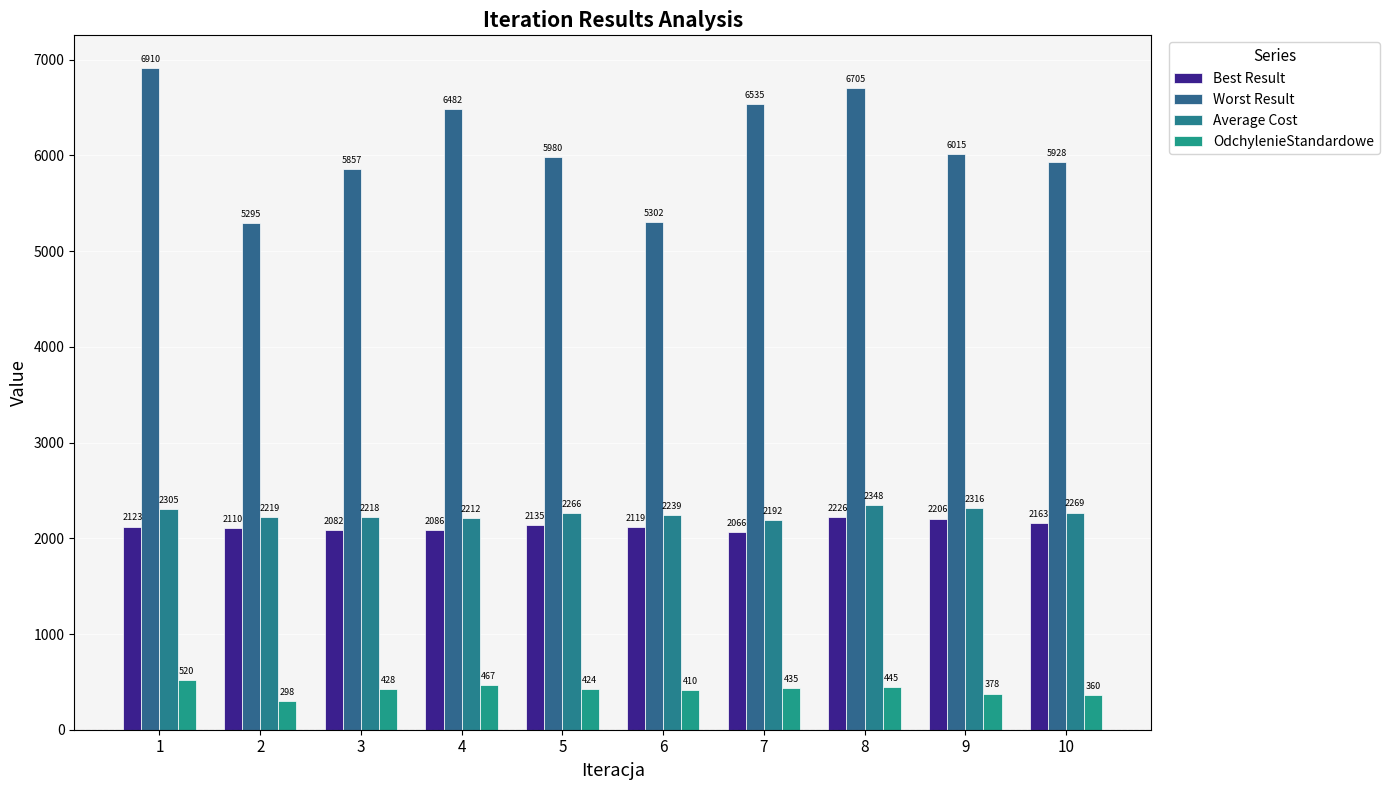

How many bars are there in total?

40